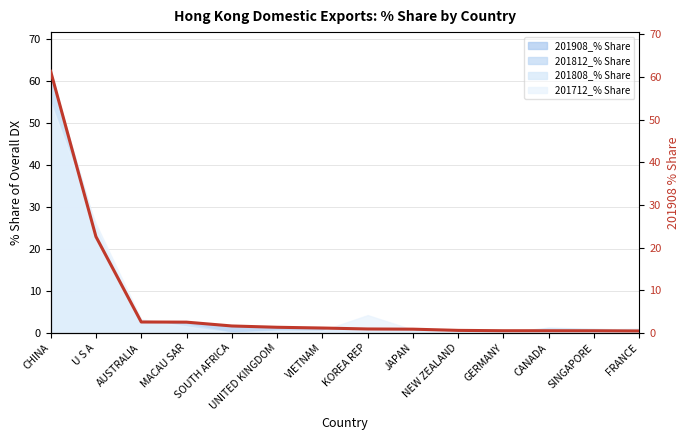

Does the chart display data point markers on the line(s)?

No